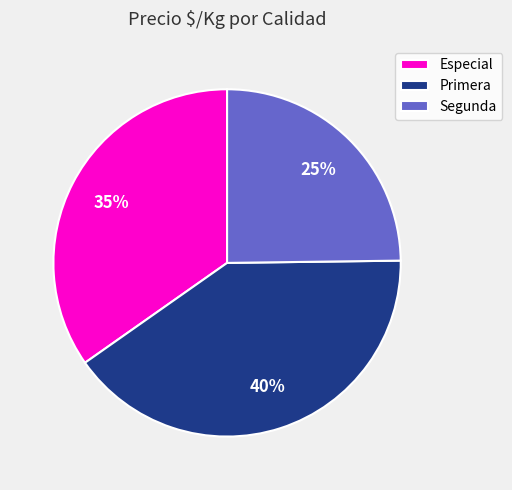

What is the smallest slice in the pie chart?

Segunda